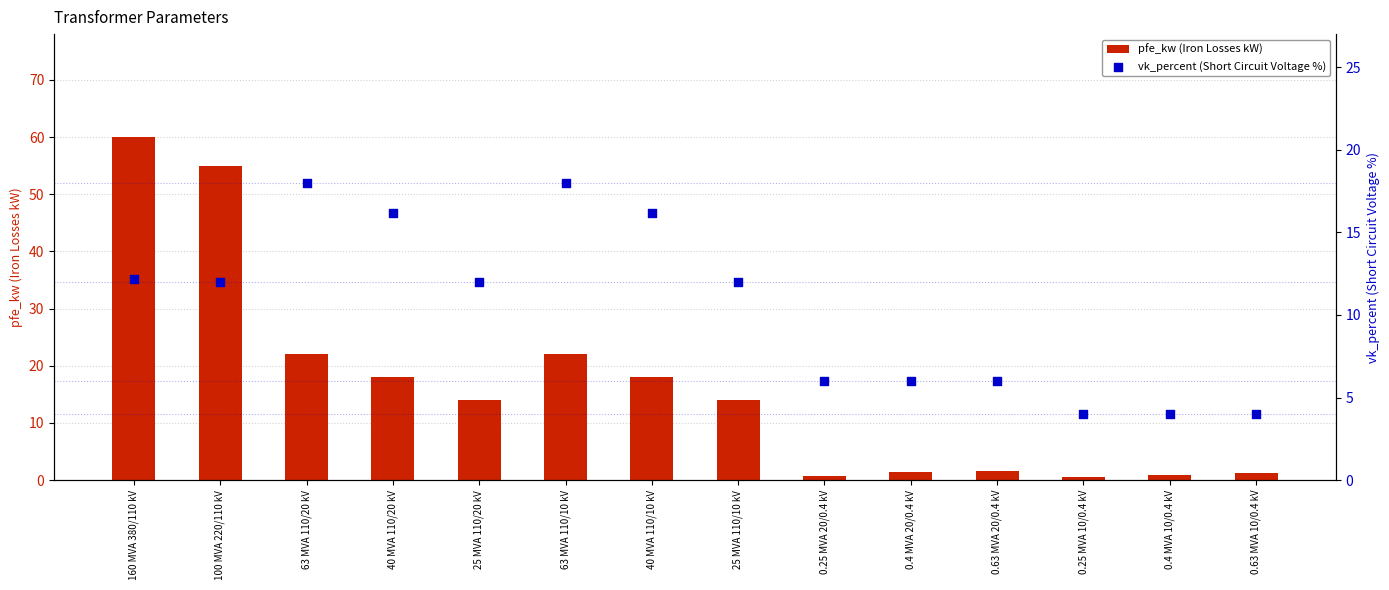

Which series contains the highest Y value?

pfe_kw (Iron Losses kW)